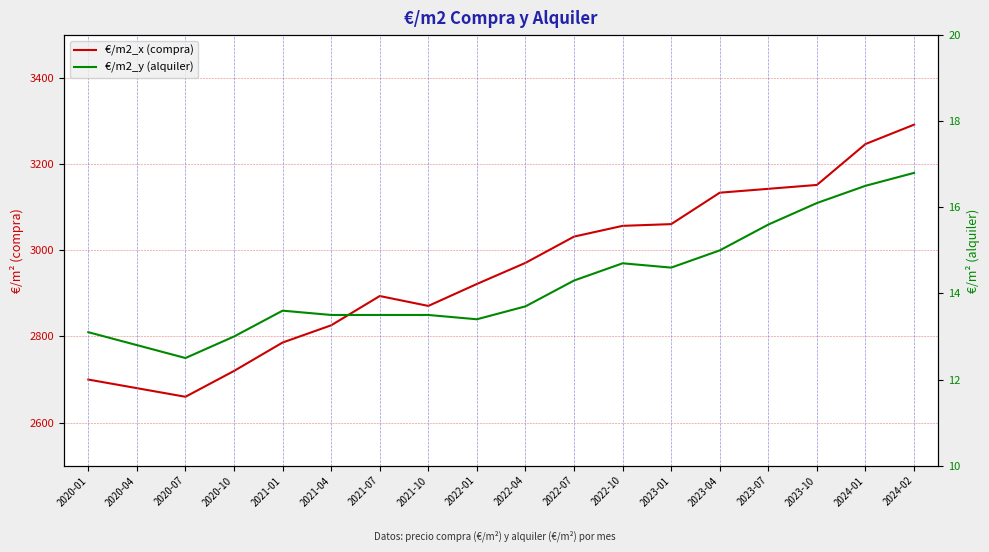

Reading left to right, transcribe all the data shown in this chart.

€/m2_x (compra): 2700.0	2680.0	2660.0	2720.0	2786.0	2826.0	2894.0	2871.0	2922.0	2971.0	3032.0	3057.0	3061.0	3134.0	3143.0	3152.0	3247.0	3292.0
€/m2_y (alquiler): 13.1	12.8	12.5	13.0	13.6	13.5	13.5	13.5	13.4	13.7	14.3	14.7	14.6	15.0	15.6	16.1	16.5	16.8